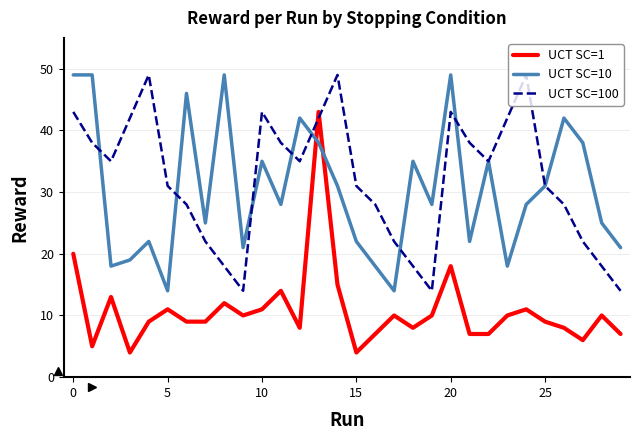

Does the chart display data point markers on the line(s)?

No